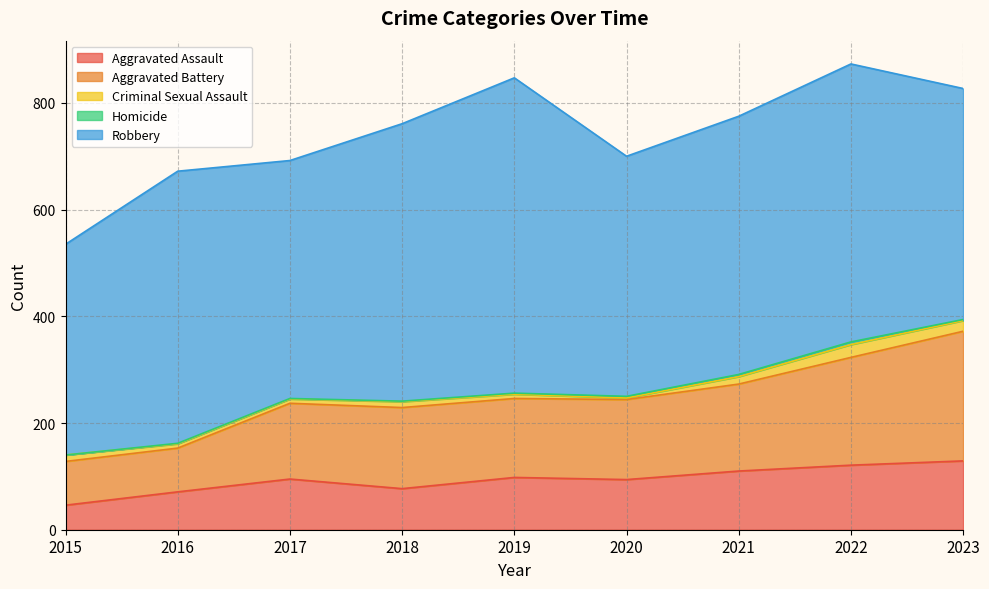

True or false: Robbery and Homicide intersect in this chart.

False